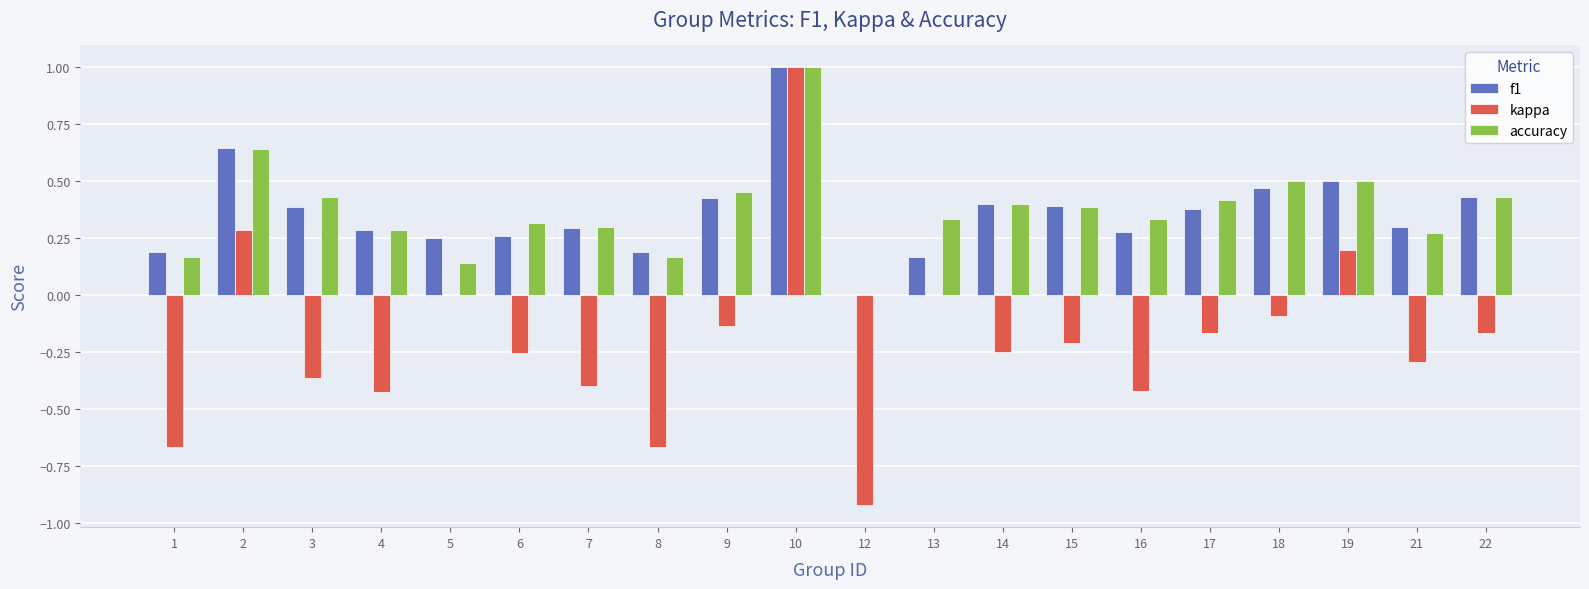

What is the total value across all series at 19?

1.2